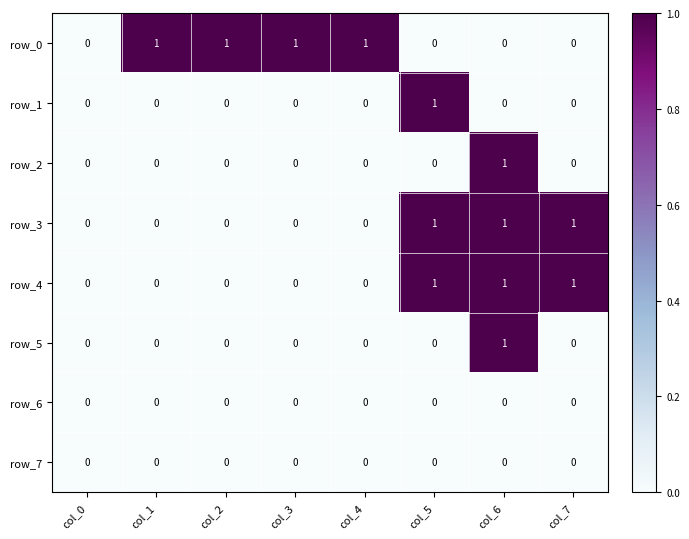

Between col_0 and col_4, which series saw the biggest shift?

row_0